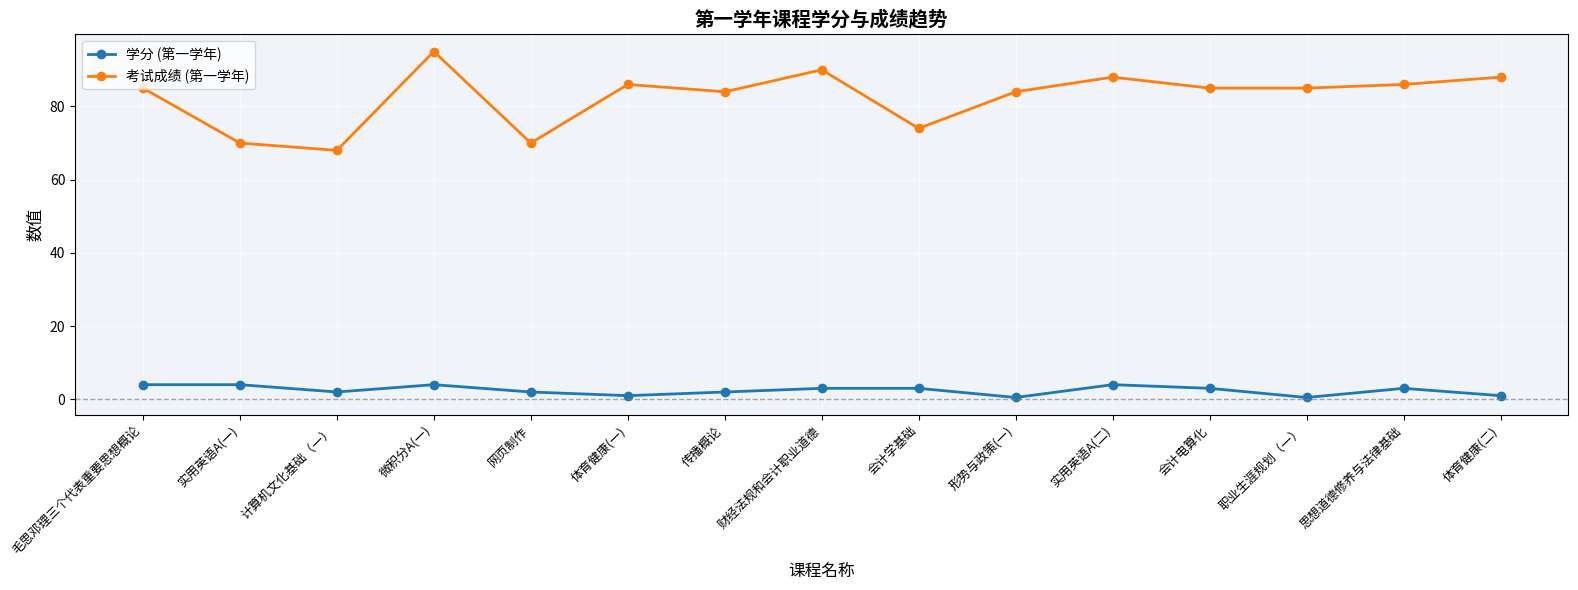

What are all the series names shown in the legend?

学分 (第一学年), 考试成绩 (第一学年)